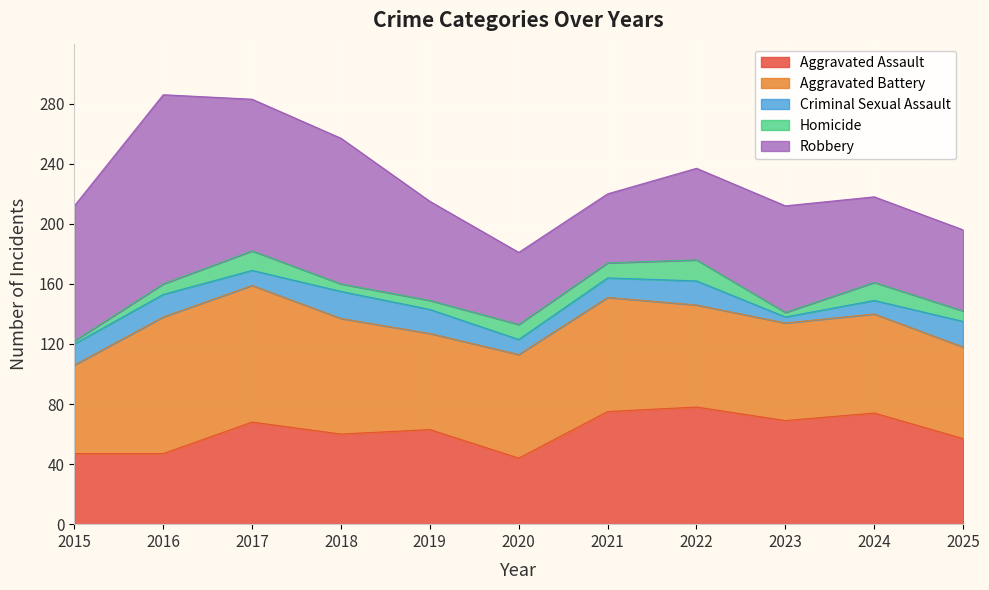

How many interior local valleys does the Criminal Sexual Assault series have?

3